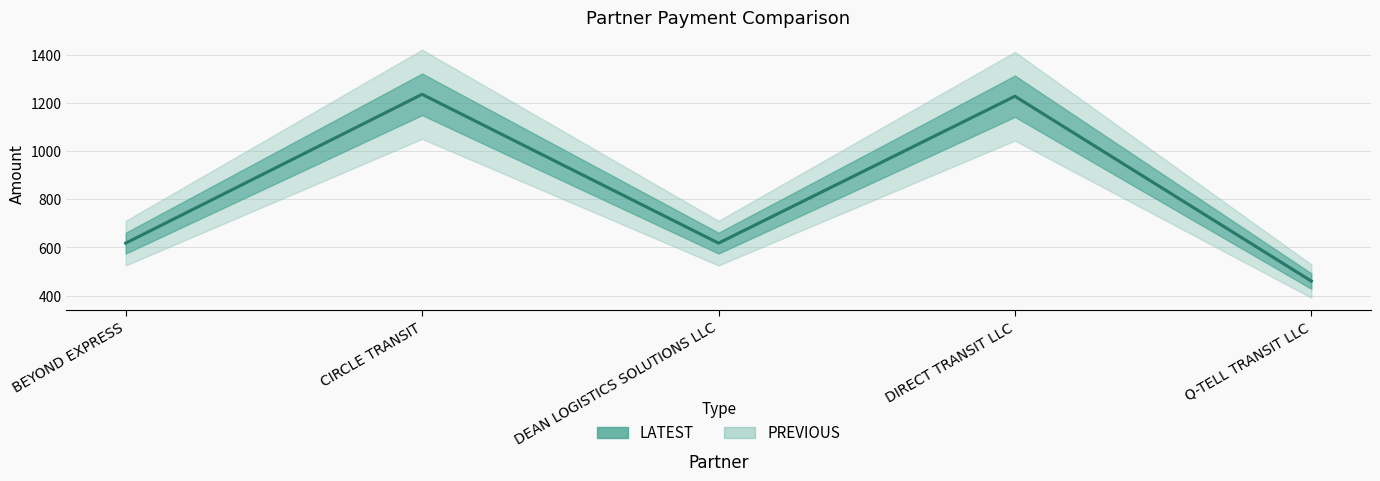

Reading left to right, list all the values displayed in this chart.

LATEST: BEYOND EXPRESS=618.0	CIRCLE TRANSIT=1236.0	DEAN LOGISTICS SOLUTIONS LLC=618.0	DIRECT TRANSIT LLC=1228.0	Q-TELL TRANSIT LLC=460.5
PREVIOUS: BEYOND EXPRESS=618.0	CIRCLE TRANSIT=1236.0	DEAN LOGISTICS SOLUTIONS LLC=618.0	DIRECT TRANSIT LLC=1228.0	Q-TELL TRANSIT LLC=460.5